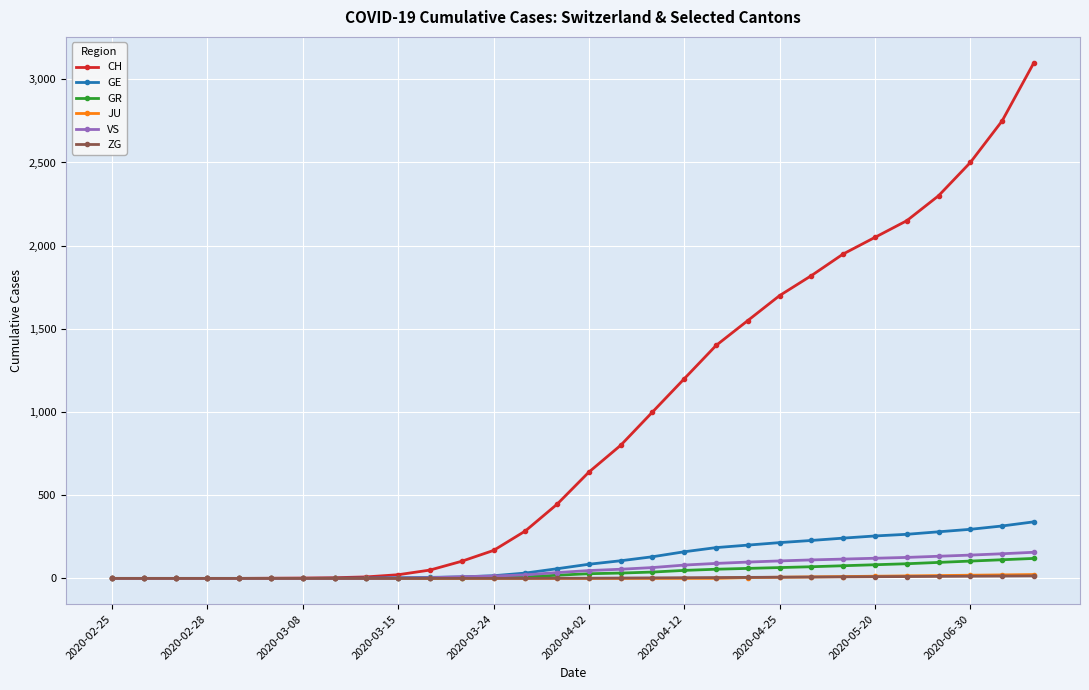

What are all the series names shown in the legend?

CH, GE, GR, JU, VS, ZG